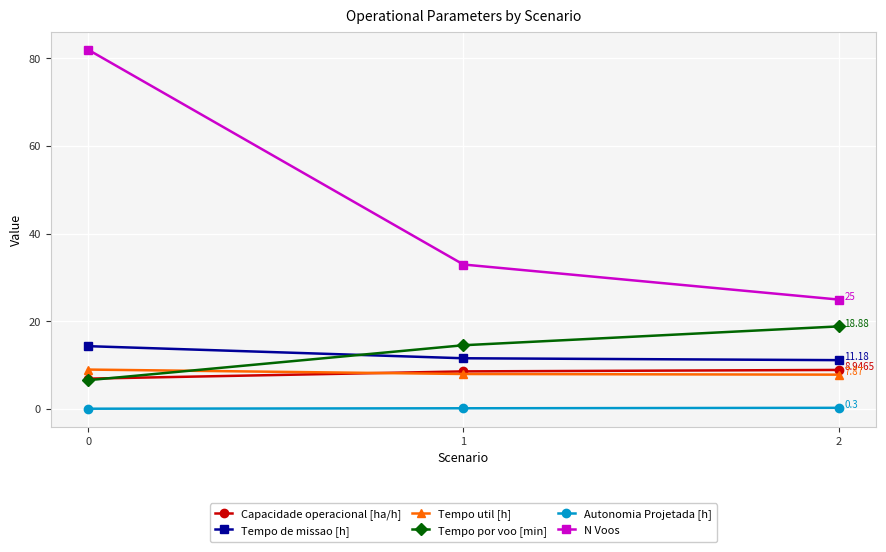

What are all the series names shown in the legend?

Capacidade operacional [ha/h], Tempo de missao [h], Tempo util [h], Tempo por voo [min], Autonomia Projetada [h], N Voos